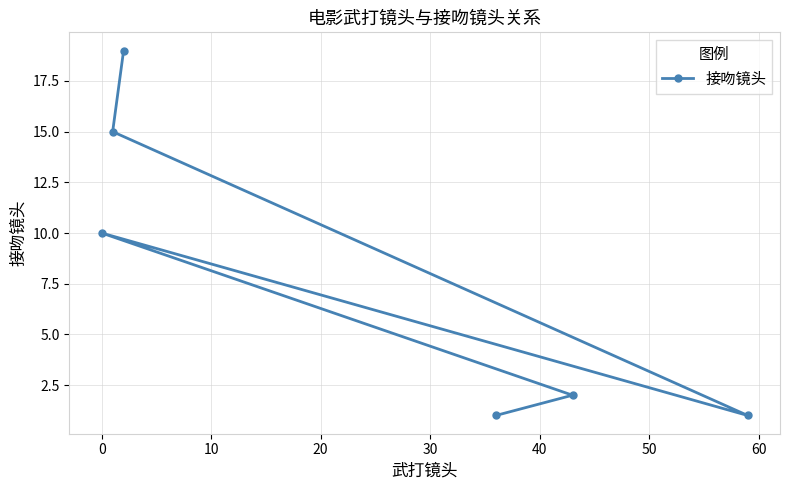

What is the difference between the maximum and minimum values?

18